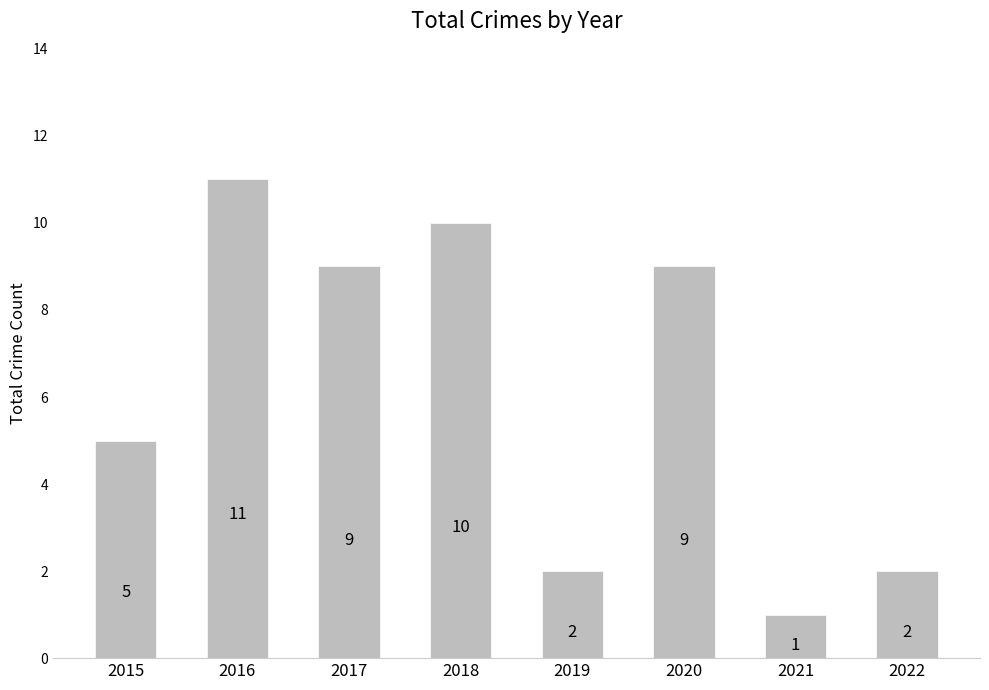

How many data points does each series have?

8